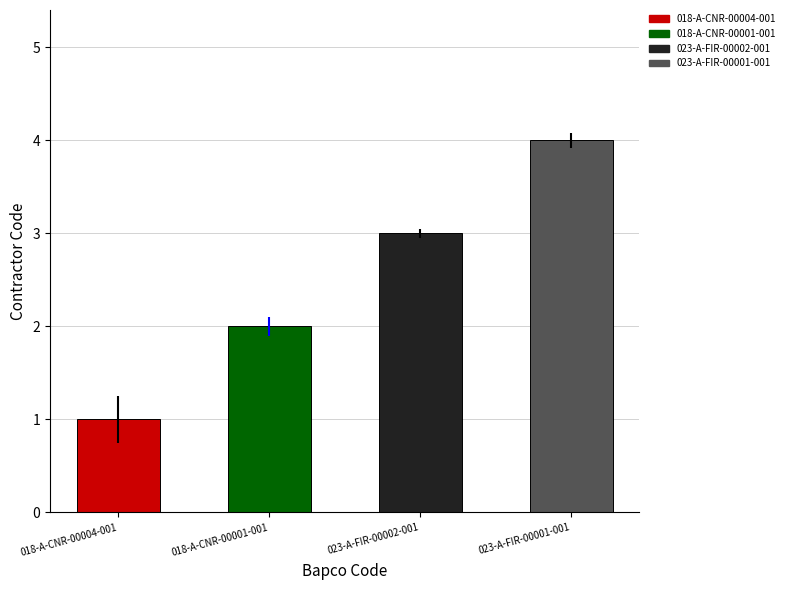

How many data points are less than 3?

2